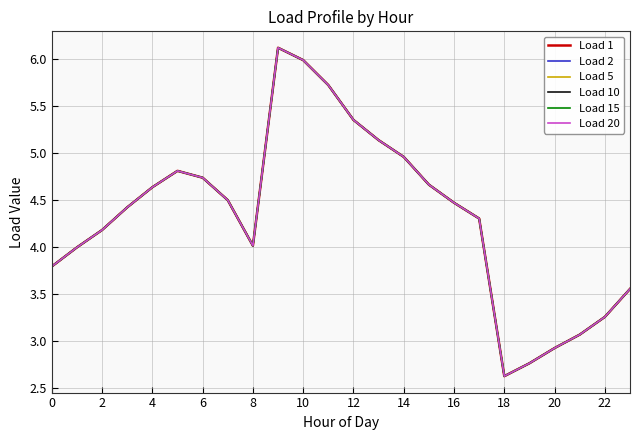

Is this an area chart (filled region under the line)?

No